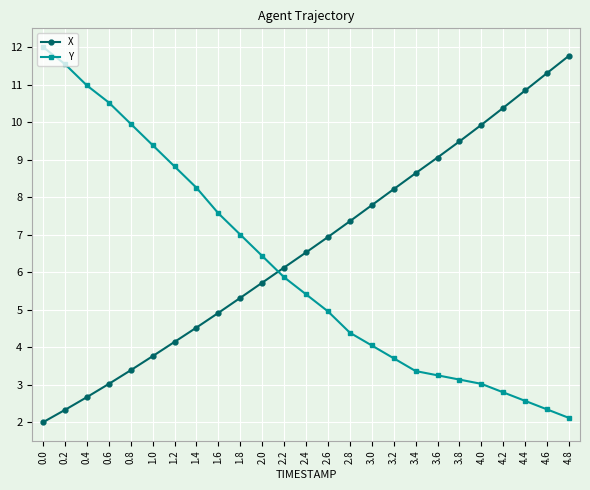

What is the difference between the maximum and minimum values in the Y series?

9.9